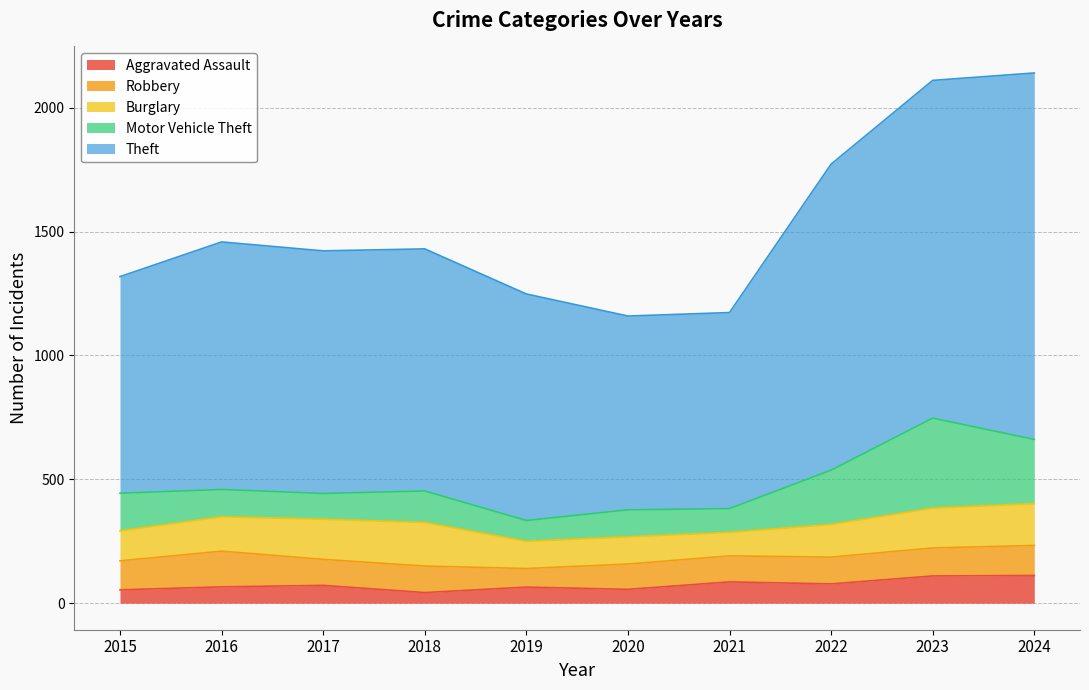

What is the minimum value shown in the chart?

43